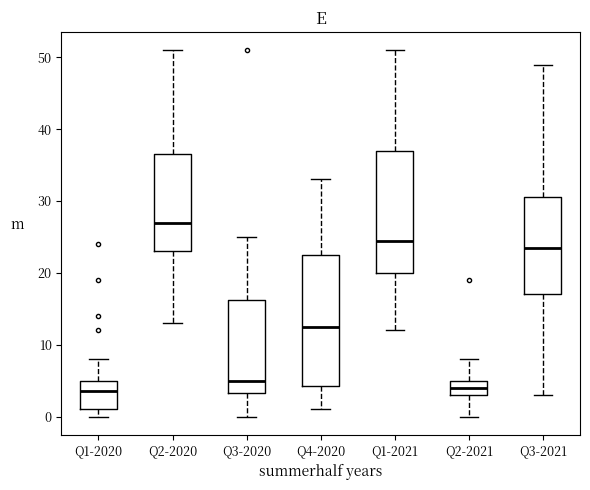

Reading left to right, transcribe this box plot: for each box, give where its median line is, the range the box spans, and where its two whiskers end, as read against the y-axis. The values are not printed on the chart, so give them approximately, as read against the axis.

Q1-2020: median 4, box 1 to 5, whiskers 0 to 8
Q2-2020: median 27, box 23 to 37, whiskers 13 to 51
Q3-2020: median 5, box 3 to 16, whiskers 0 to 25
Q4-2020: median 13, box 4 to 23, whiskers 1 to 33
Q1-2021: median 25, box 20 to 37, whiskers 12 to 51
Q2-2021: median 4, box 3 to 5, whiskers 0 to 8
Q3-2021: median 24, box 17 to 31, whiskers 3 to 49